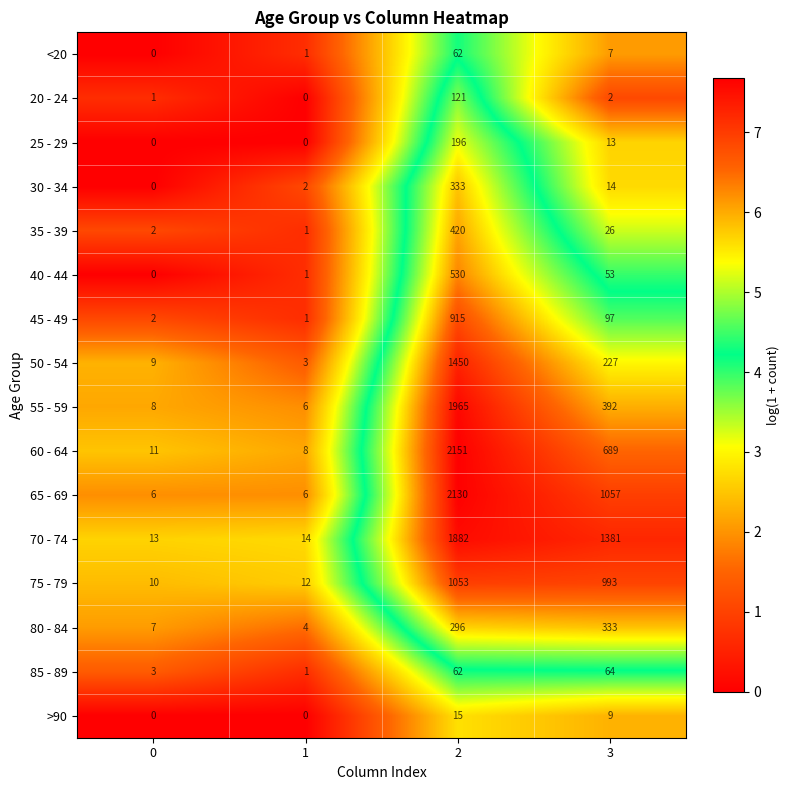

What is the average value of the 45 - 49 series?

254